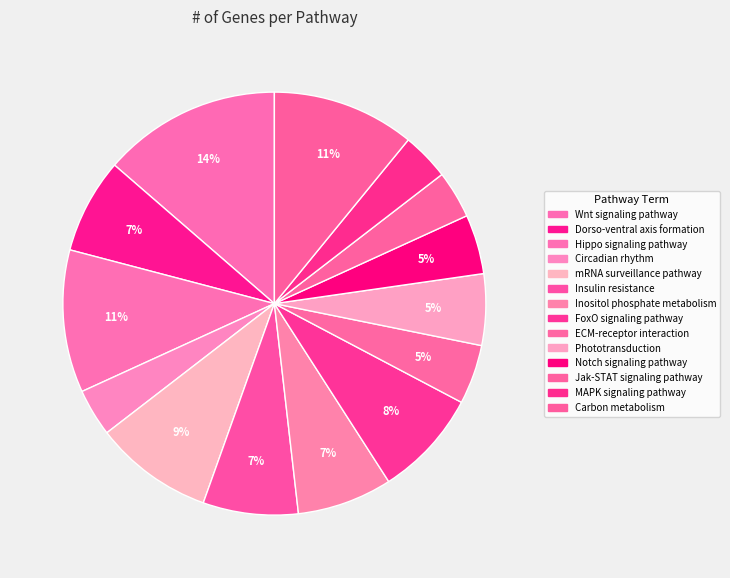

Is there any slice that represents more than half of the pie?

No